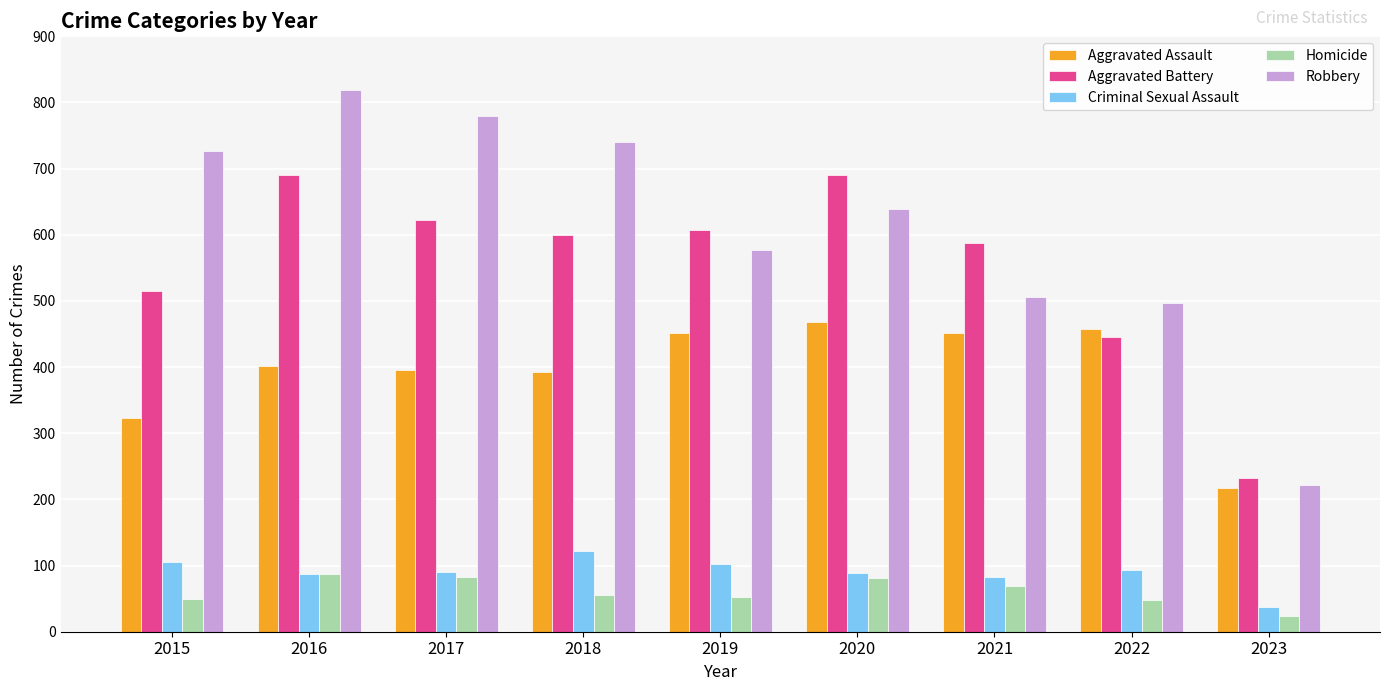

How many groups of bars are there?

9